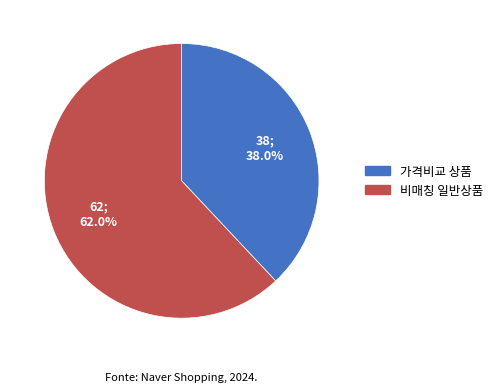

Is there a majority slice in this chart?

Yes